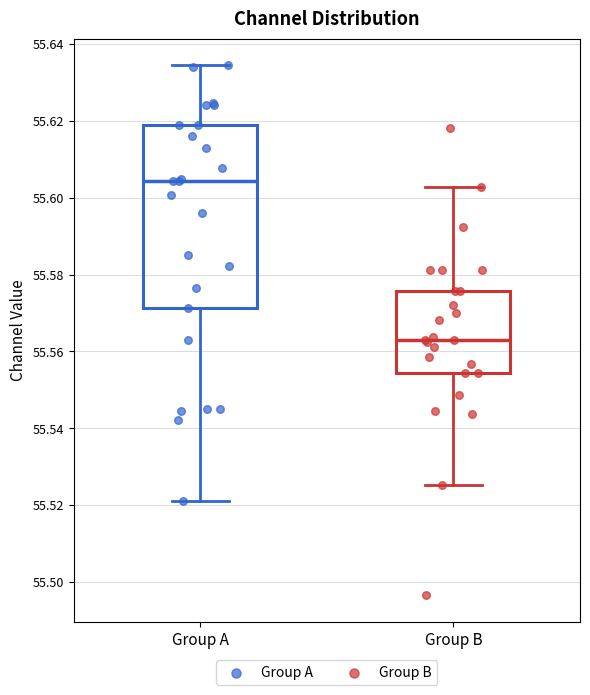

Reading left to right, read every box against the y-axis: the position of its median line, the range the box covers, and the ends of its whiskers. The values are not printed on the chart, so give them approximately, as read against the axis.

Group A: median 55.604, box 55.572 to 55.620, whiskers 55.520 to 55.634
Group B: median 55.562, box 55.554 to 55.576, whiskers 55.526 to 55.602